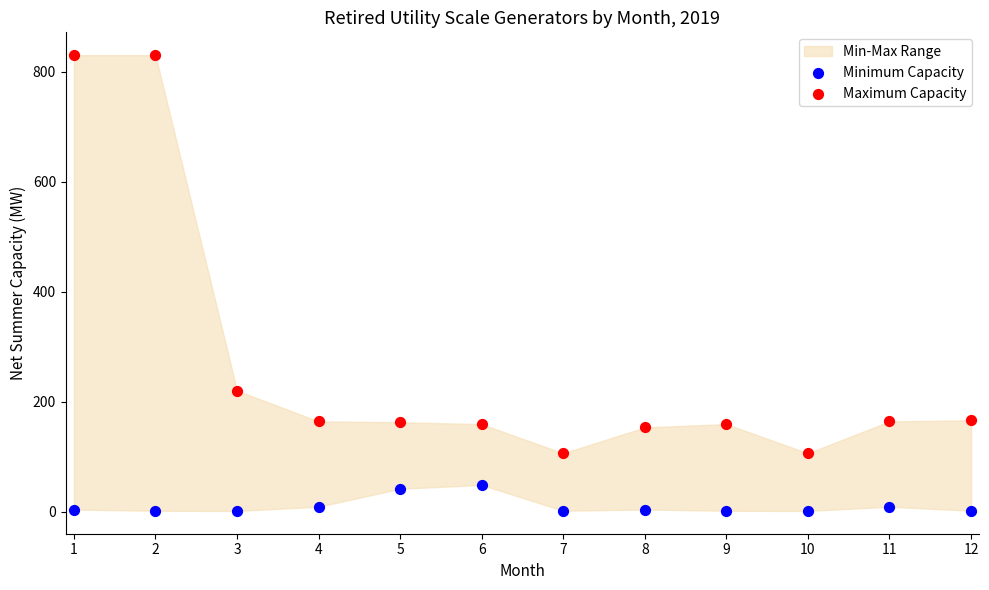

Across all data points, what is the range of Y values (max minus min)?

828.8